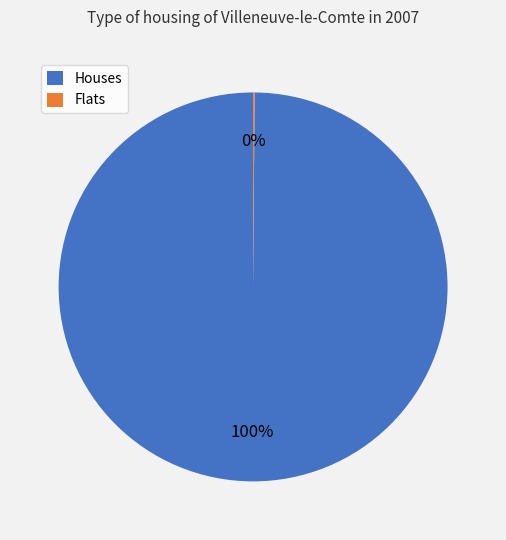

Is there a majority slice in this chart?

Yes